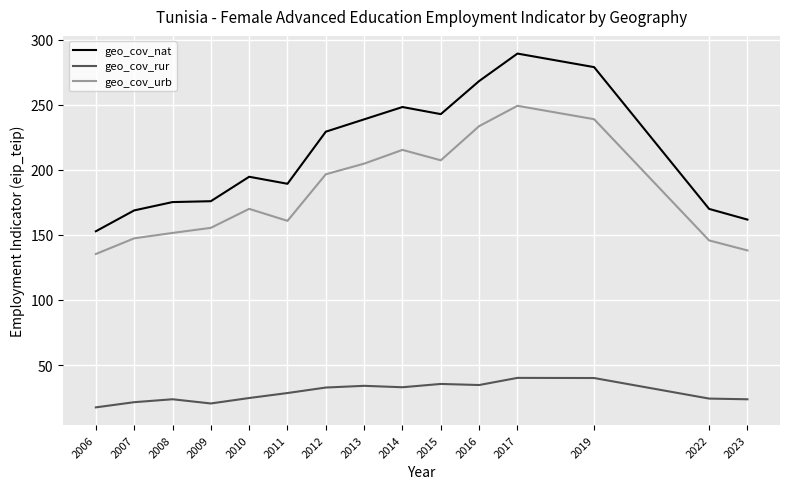

How many lines are shown in the chart?

3